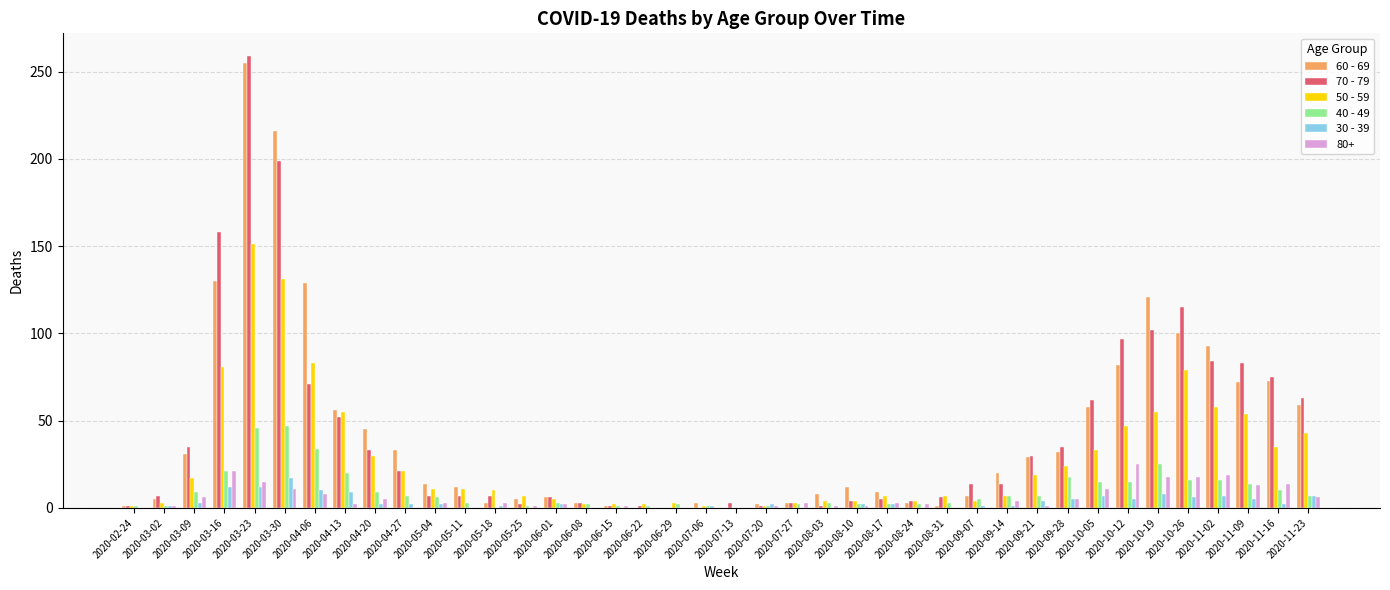

The value of 80+ at 2020-11-02 is 29. True or false?

False